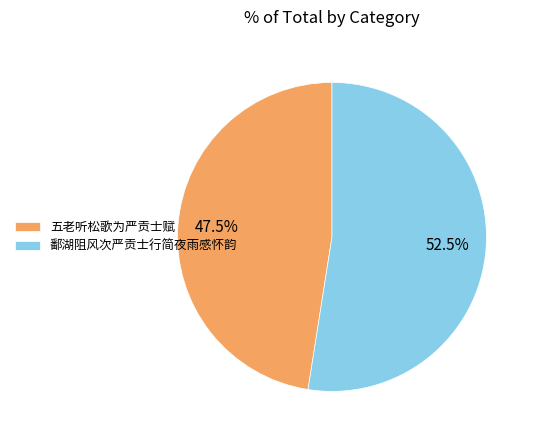

Count the number of slices in the pie.

2